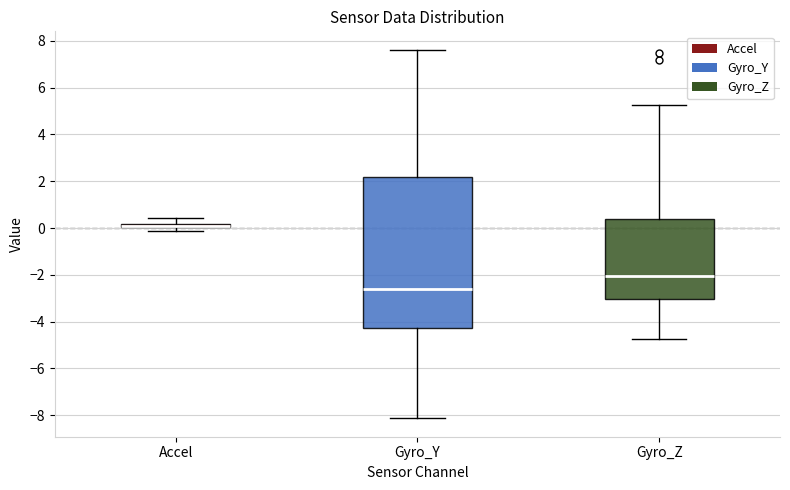

Comparing the boxes themselves (not the whiskers), which one is the tallest?

Gyro_Y